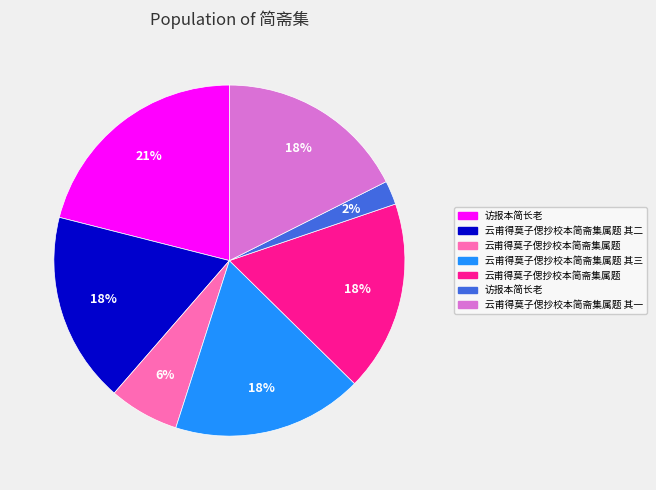

Does any single category account for the majority?

No